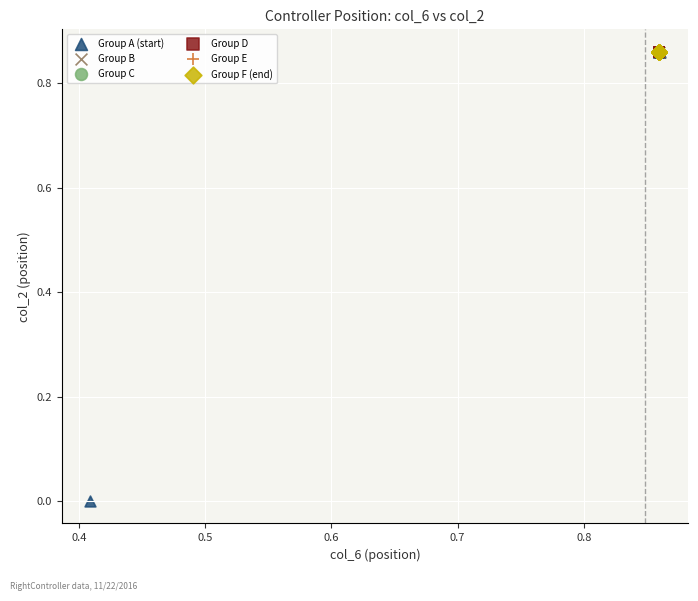

What are all the series names shown in the legend?

Group A (start), Group B, Group C, Group D, Group E, Group F (end)